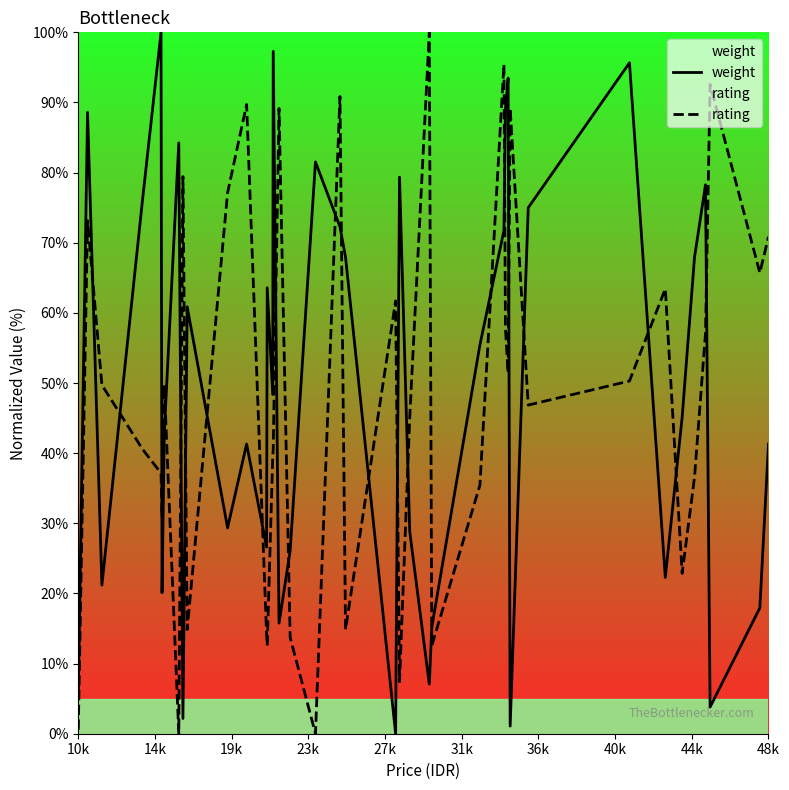

How many lines are shown in the chart?

2